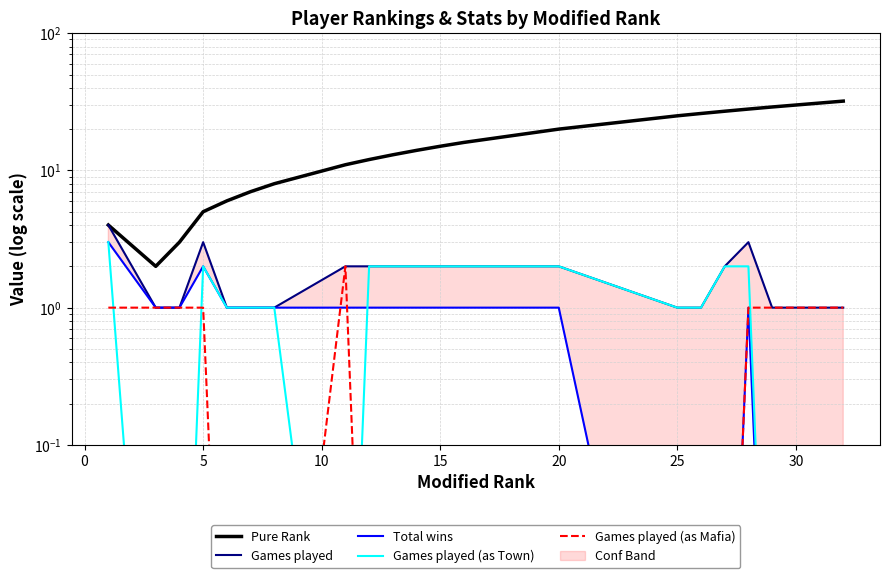

What is the greatest value displayed?

32.0